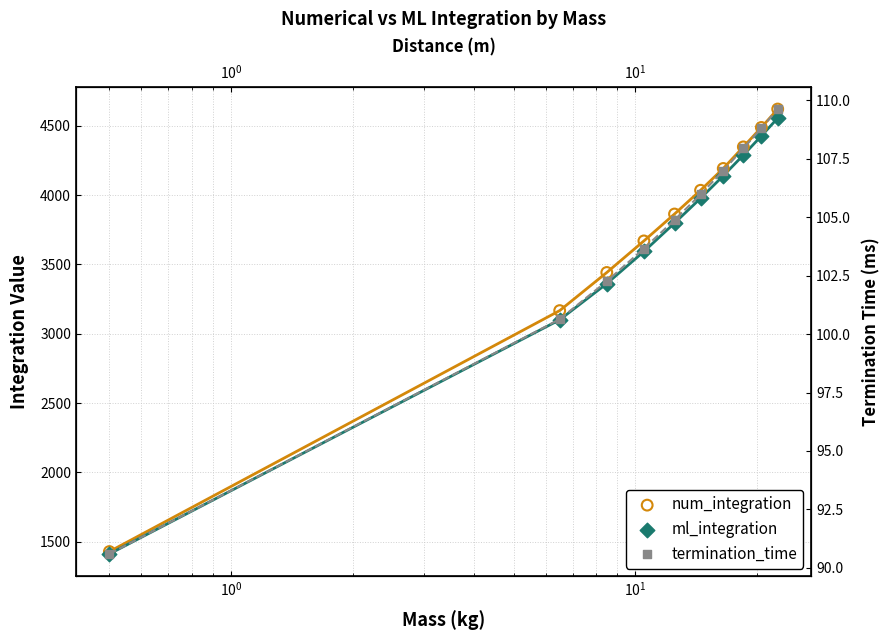

What are all the series names shown in the legend?

num_integration, ml_integration, termination_time